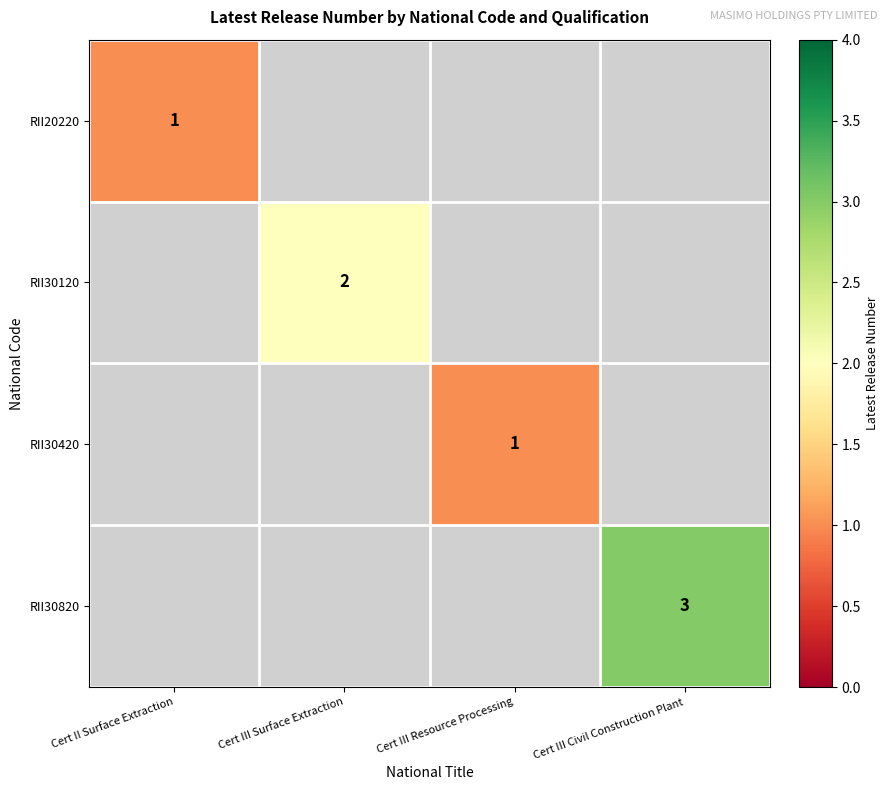

The RII30420 series shows 1 at Cert III Resource Processing. True or false?

True